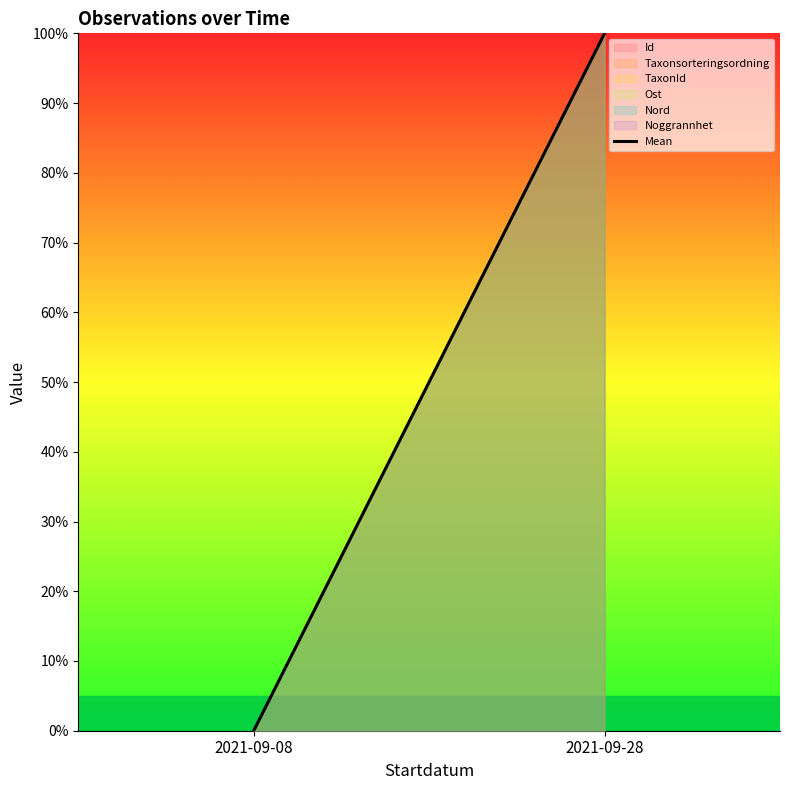

List the labels in order of value, smallest first.

2021-09-08, 2021-09-28